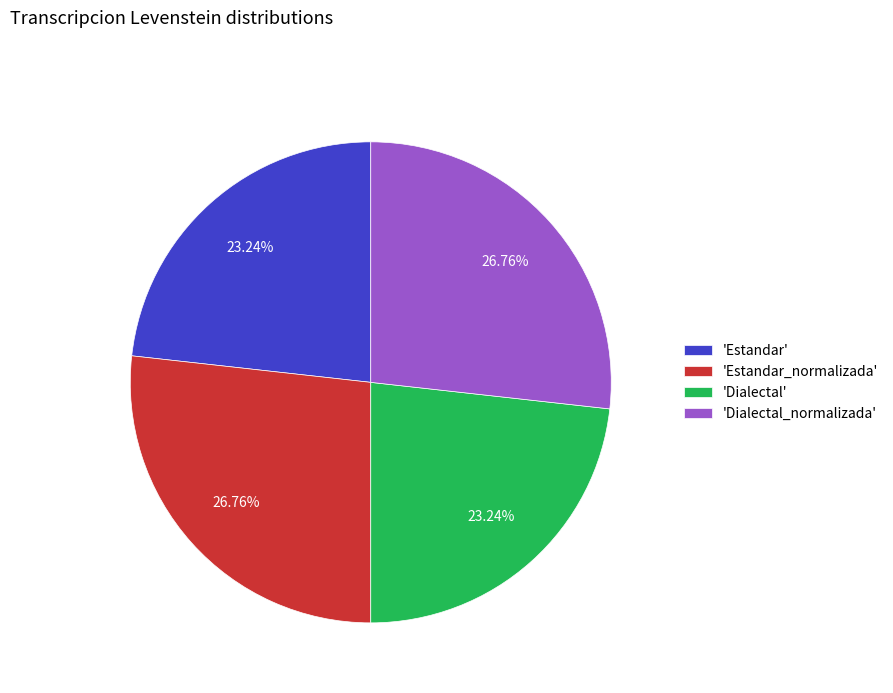

Does any single category account for the majority?

No